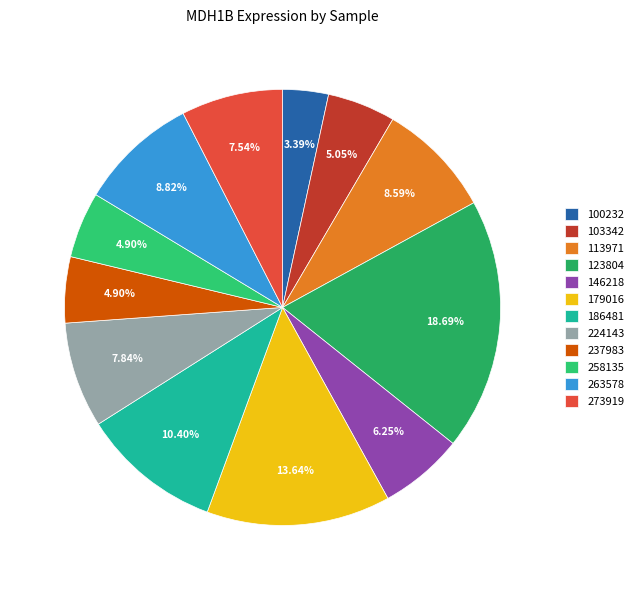

To the nearest percent, what portion does 186481 represent?

10%